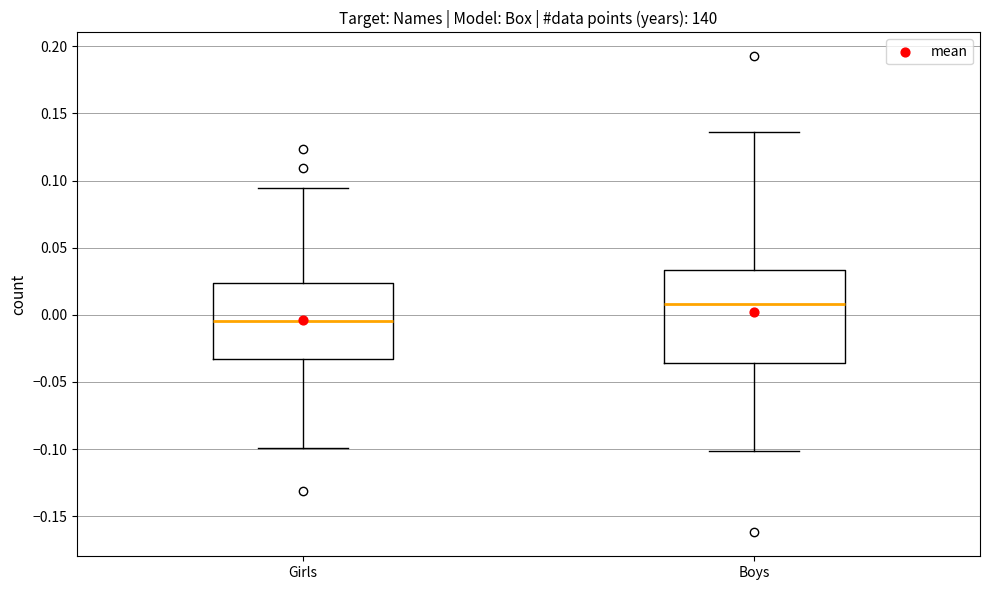

Where does the upper whisker of the box for Girls end on the y-axis? The values are not printed on the chart, so give them approximately, as read against the axis.

0.095